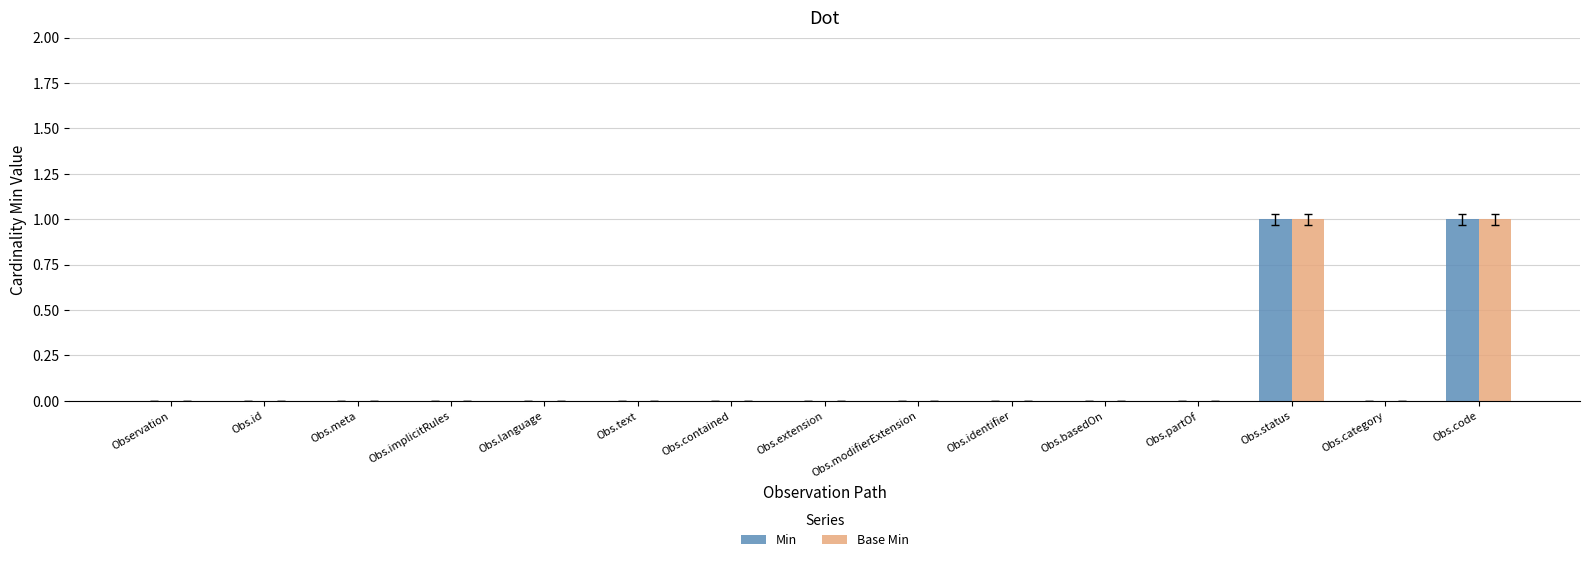

The value of Base Min at Obs.status is 2. True or false?

False